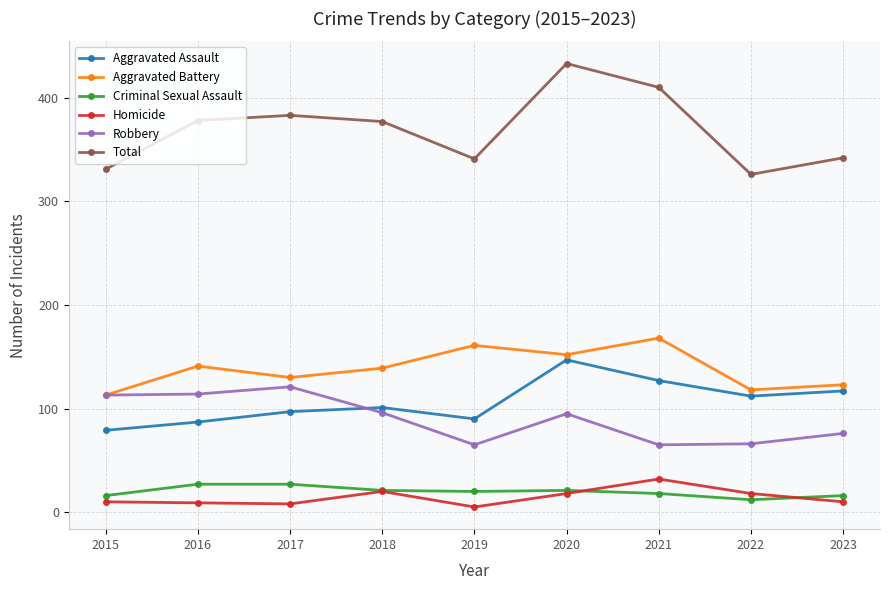

True or false: Homicide and Aggravated Assault cross at least once.

False